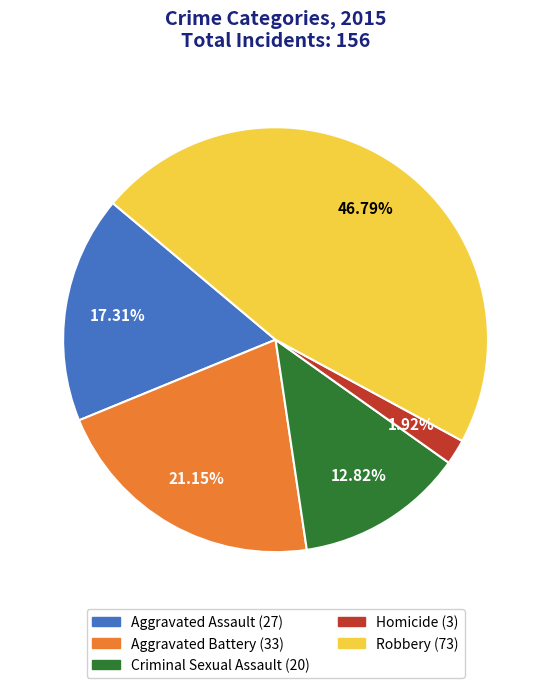

What percentage do Homicide and Aggravated Assault together represent?

19.2%